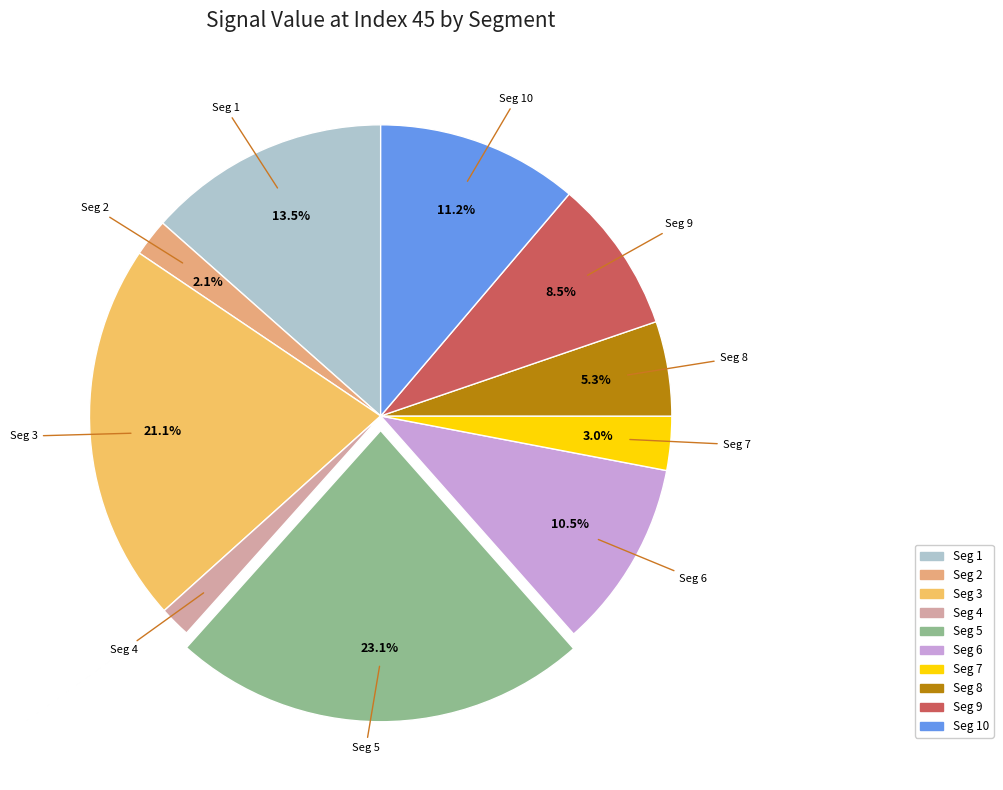

Which has a higher value, Seg 3 or Seg 1?

Seg 3